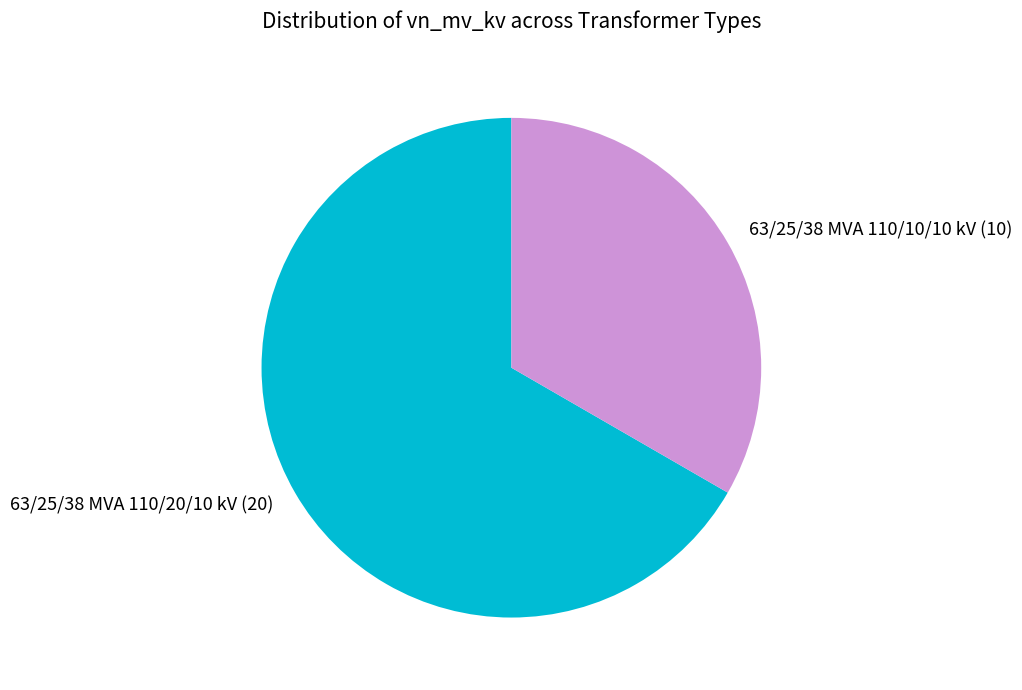

Does 63/25/38 MVA 110/10/10 kV (10) account for over 50% of the chart?

No